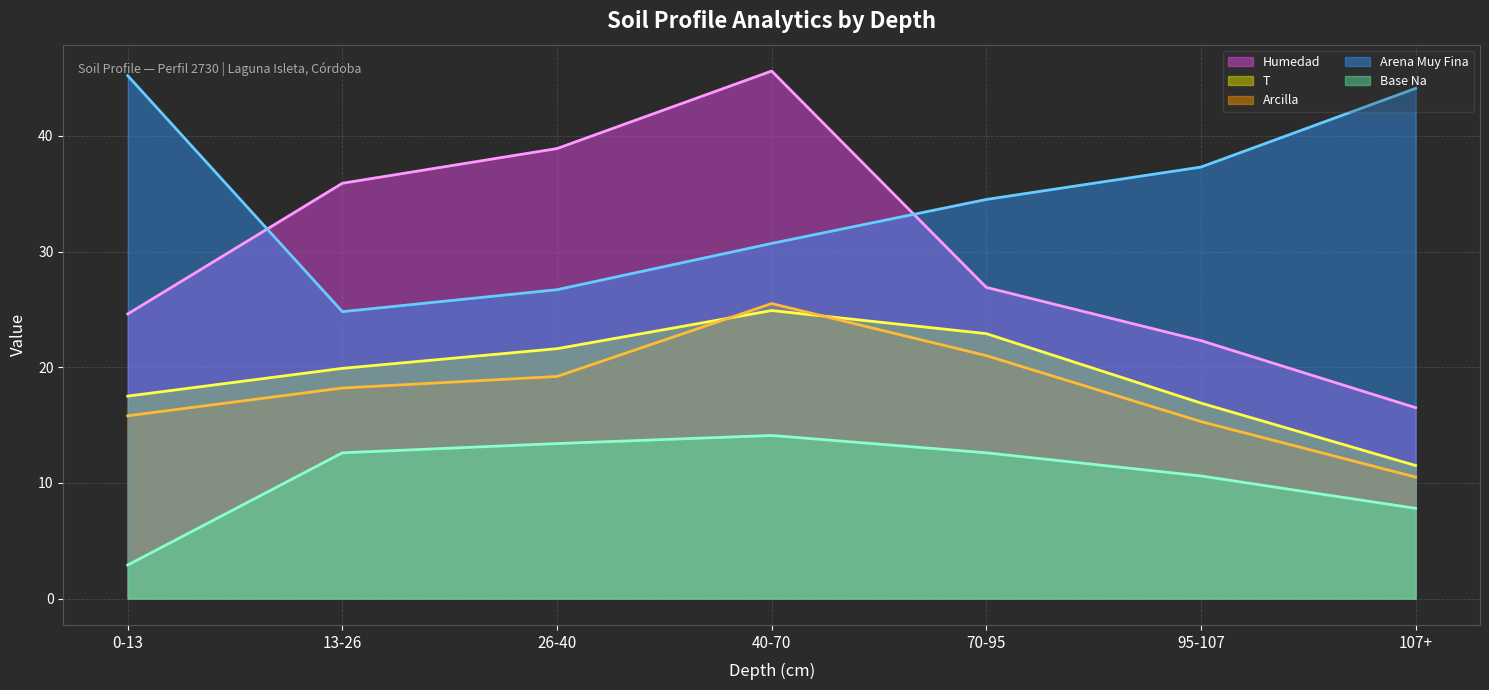

Where does the Base Na (line) series first go above 12?

13-26